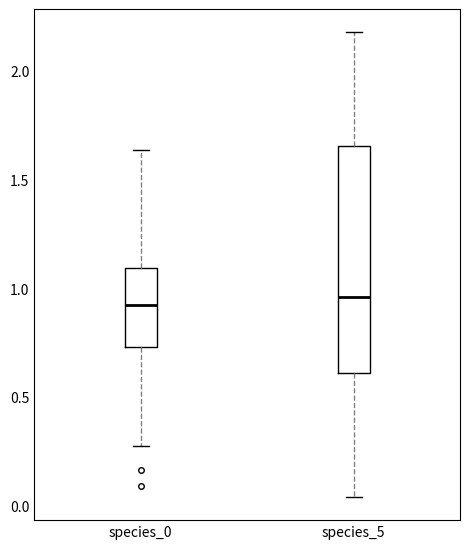

Reading left to right, transcribe this box plot: for each box, give where its median line is, the range the box spans, and where its two whiskers end, as read against the y-axis. The values are not printed on the chart, so give them approximately, as read against the axis.

species_0: median 0.90, box 0.75 to 1.10, whiskers 0.25 to 1.65
species_5: median 0.95, box 0.60 to 1.65, whiskers 0.05 to 2.20